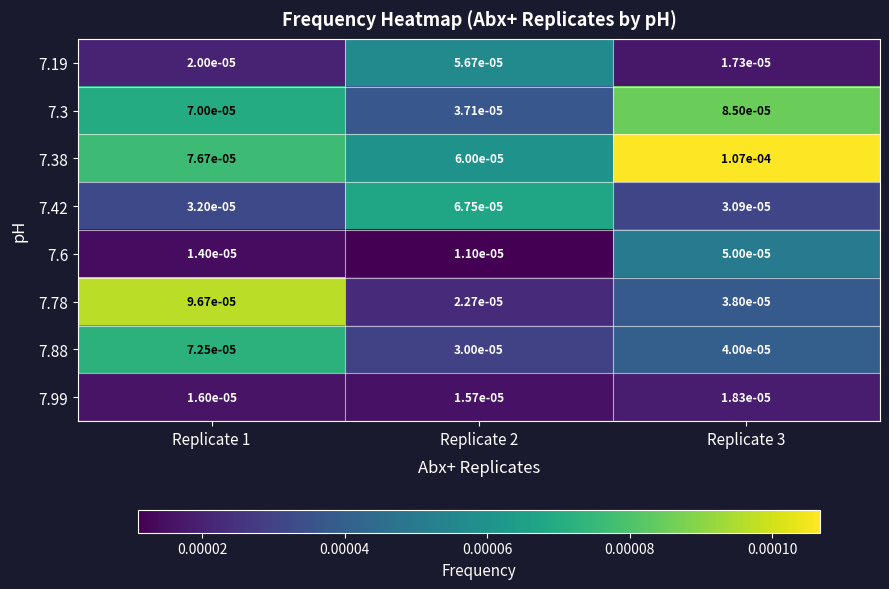

Is the value of 7.78 at Replicate 2 greater than the value of 7.88 at Replicate 3?

No